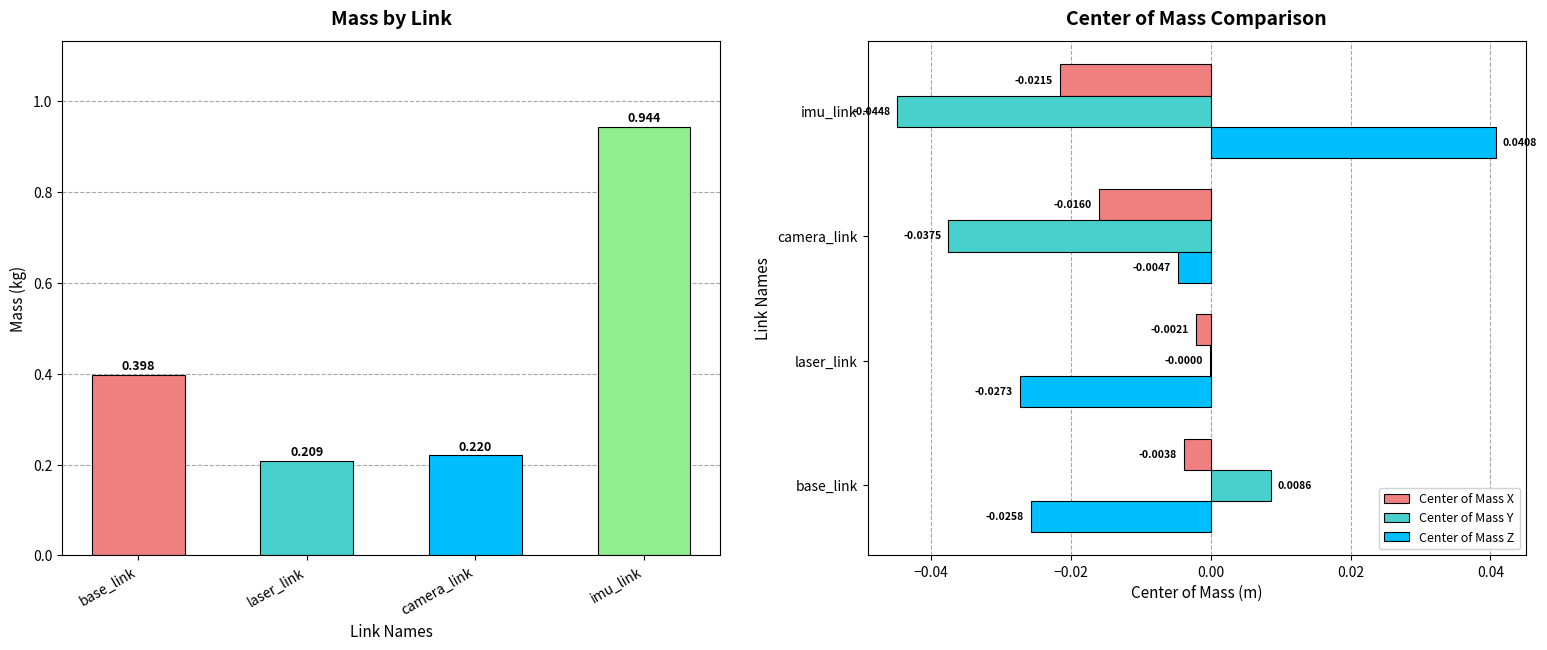

What is the value of the Mass bar at the 4th from the left?

0.9